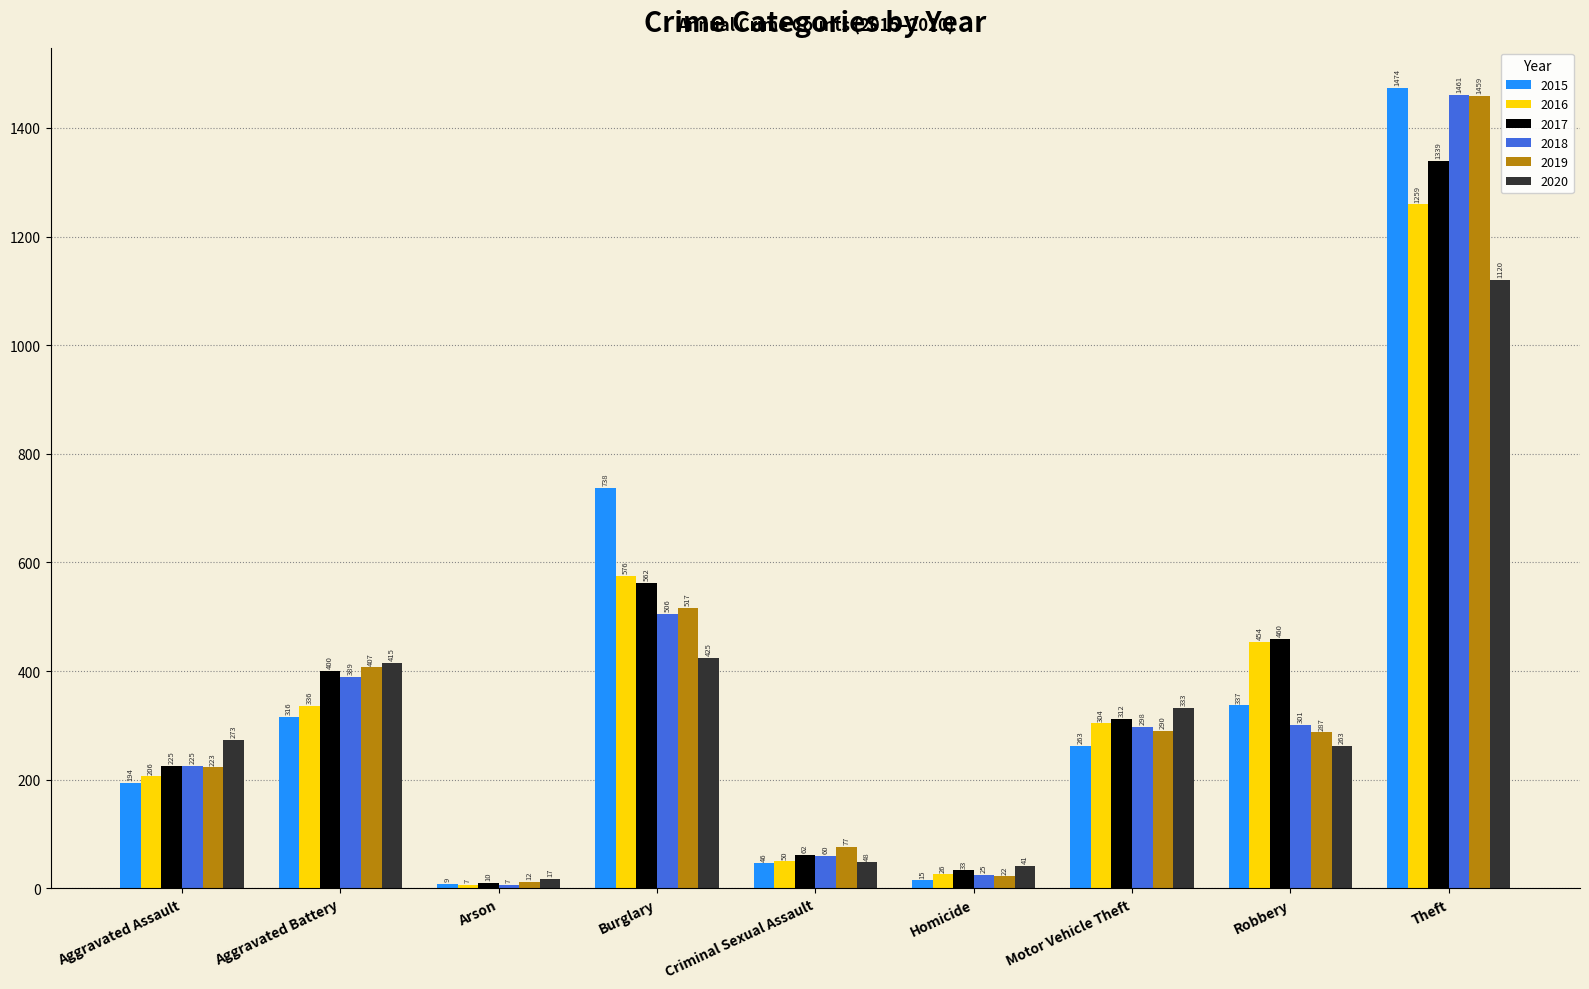

What is the approximate value of 2016 at Arson?

7